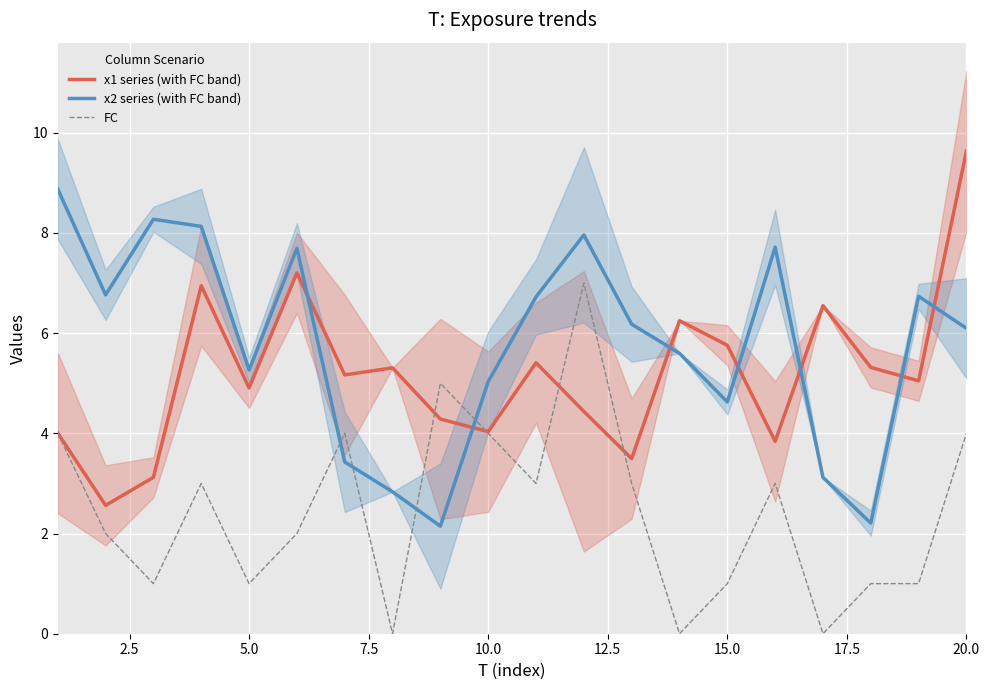

What is the sum of all FC values?

49.0